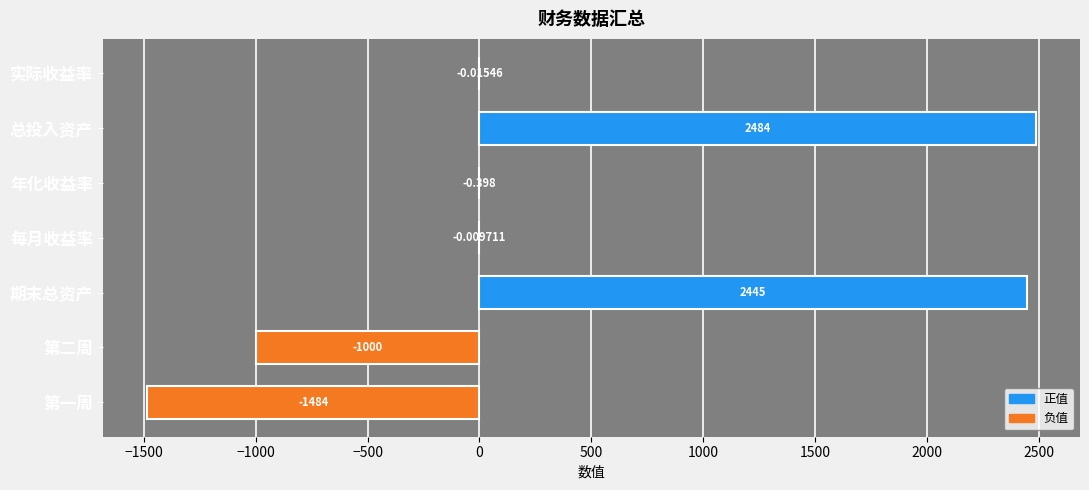

At which label is the value closest to 500?

每月收益率